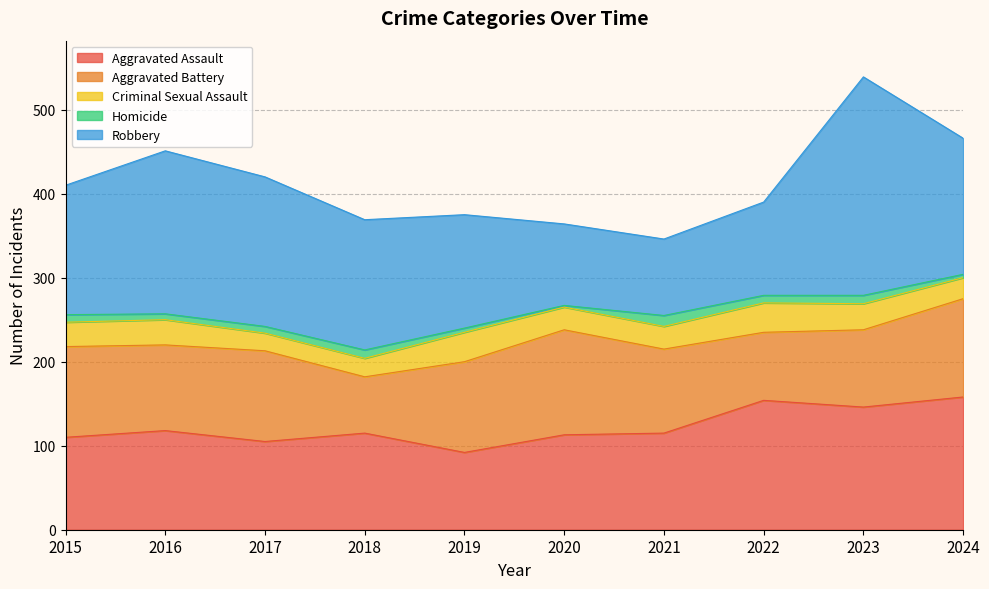

Rank the series by their maximum value, from lowest to highest.

Homicide, Criminal Sexual Assault, Aggravated Battery, Aggravated Assault, Robbery